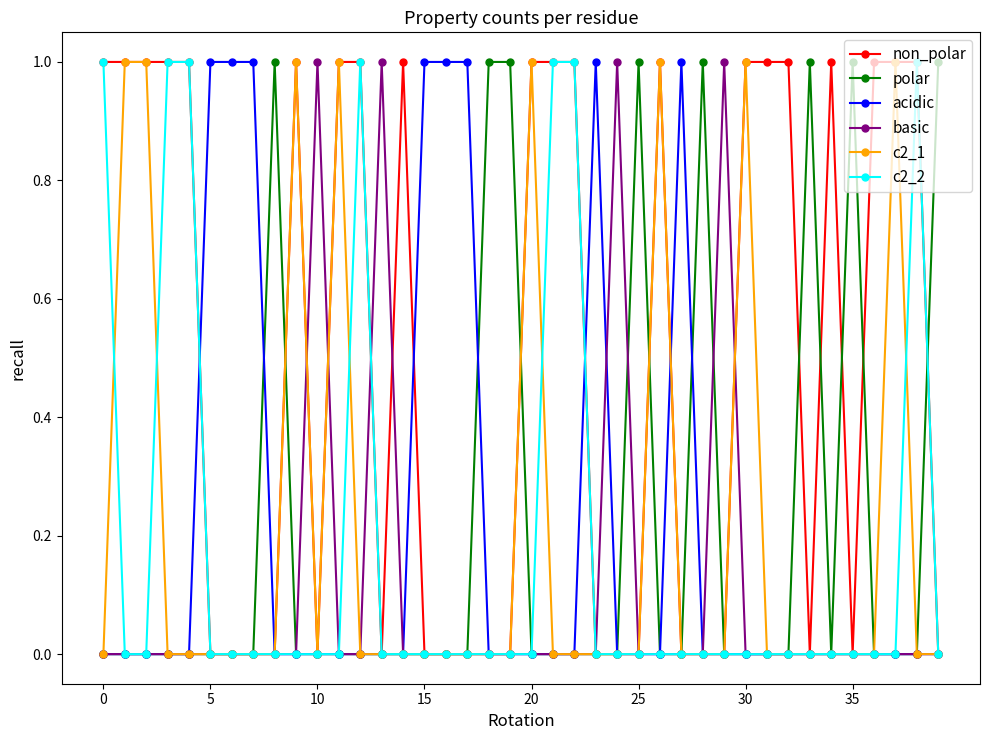

What is the difference between the second highest and second lowest values in the basic series?

1